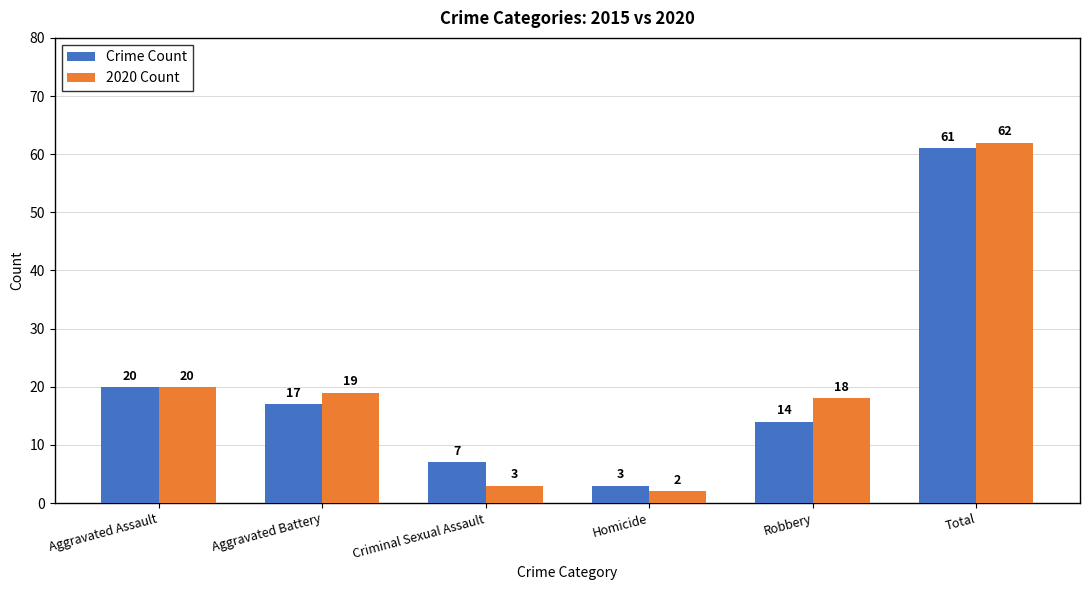

What position from the right is Aggravated Assault?

6